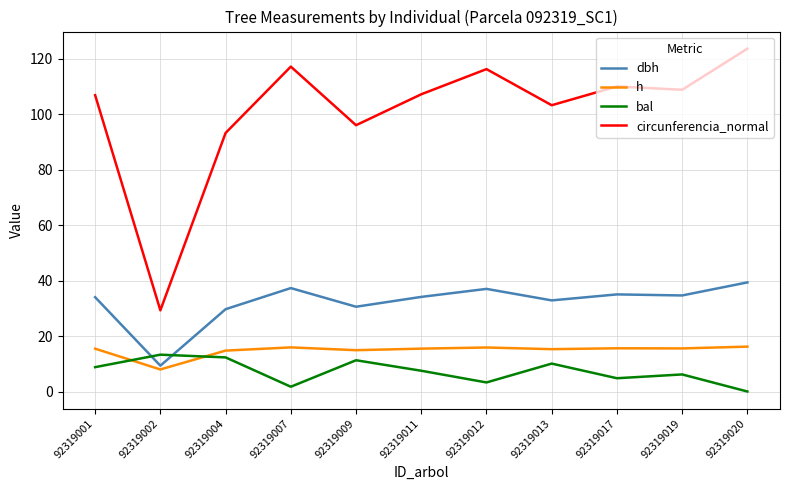

Where does the bal series first go above 7?

92319001